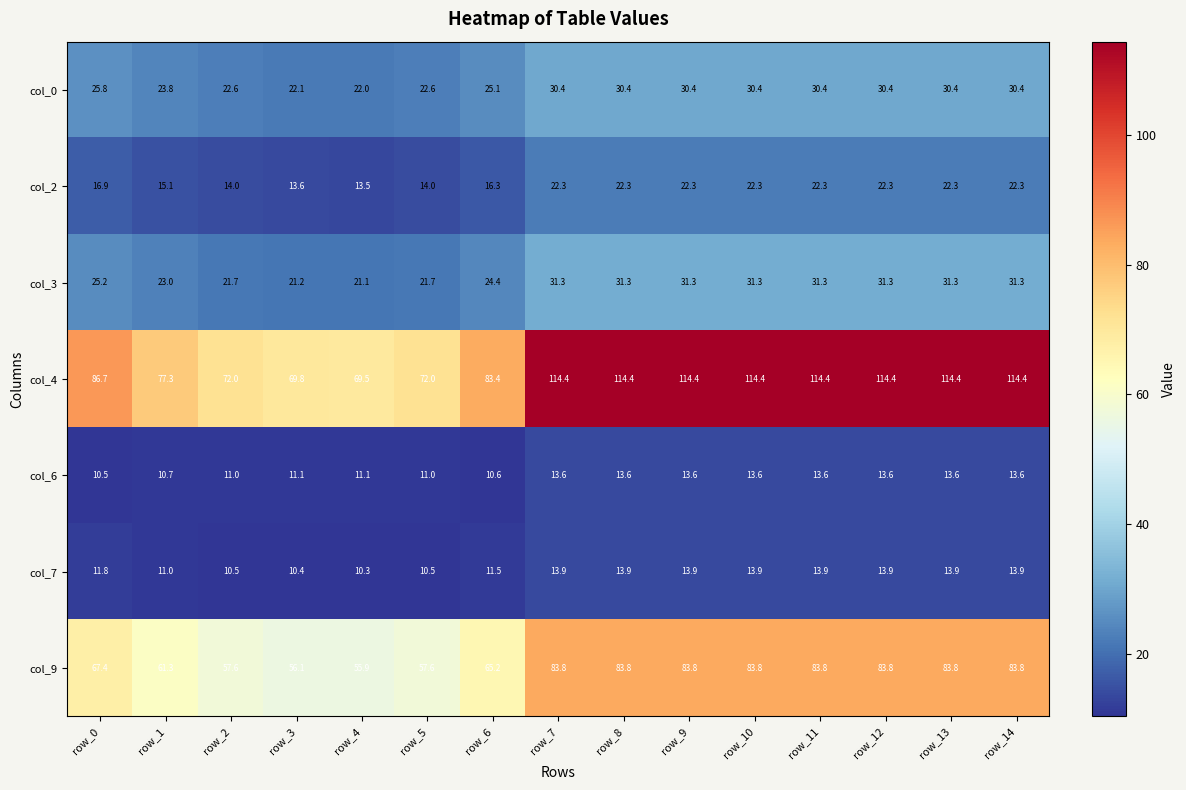

At how many categories does at least one series exceed 109?

8